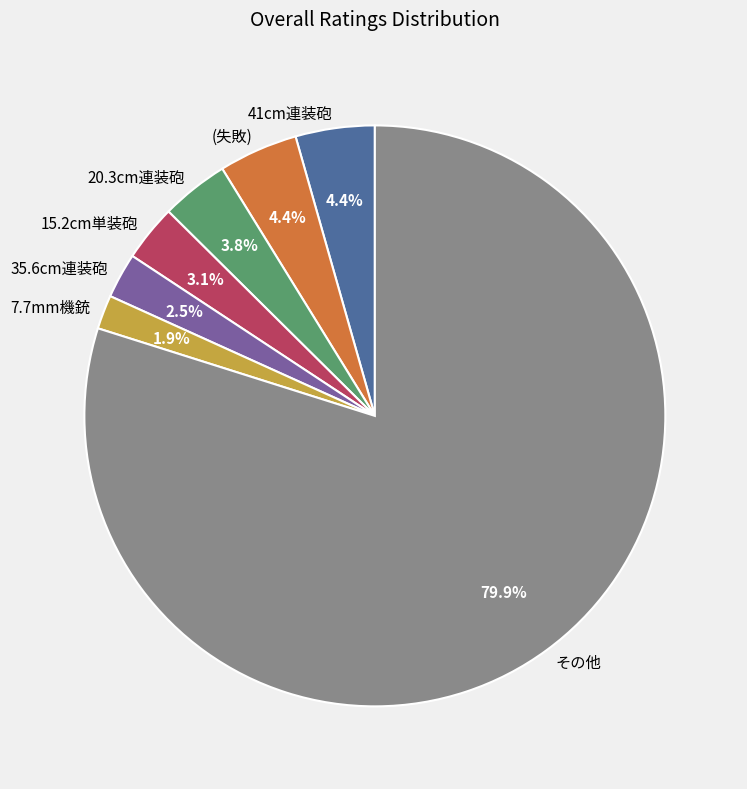

Which category has the biggest portion of the pie?

その他